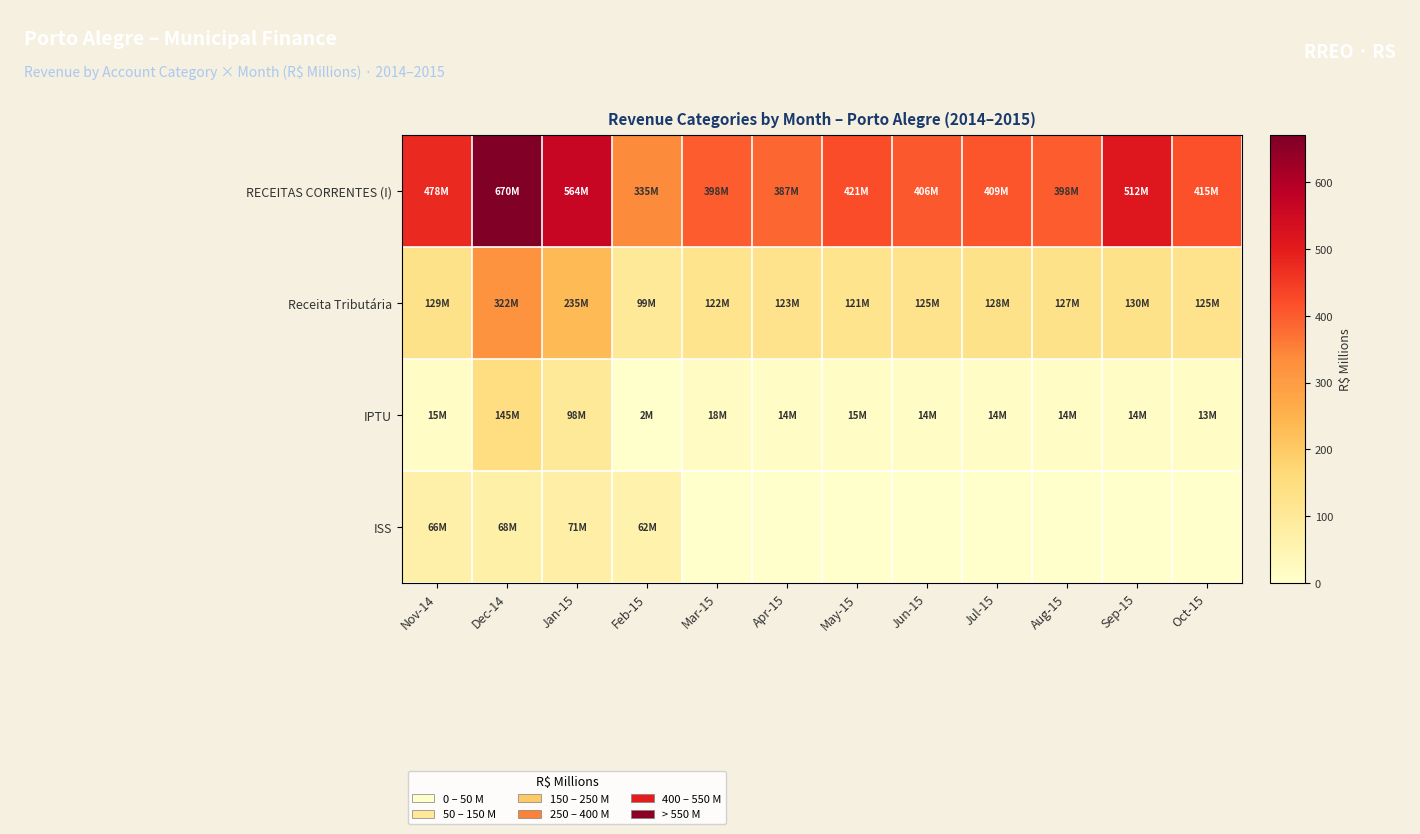

At how many categories does at least one series exceed 669?

1